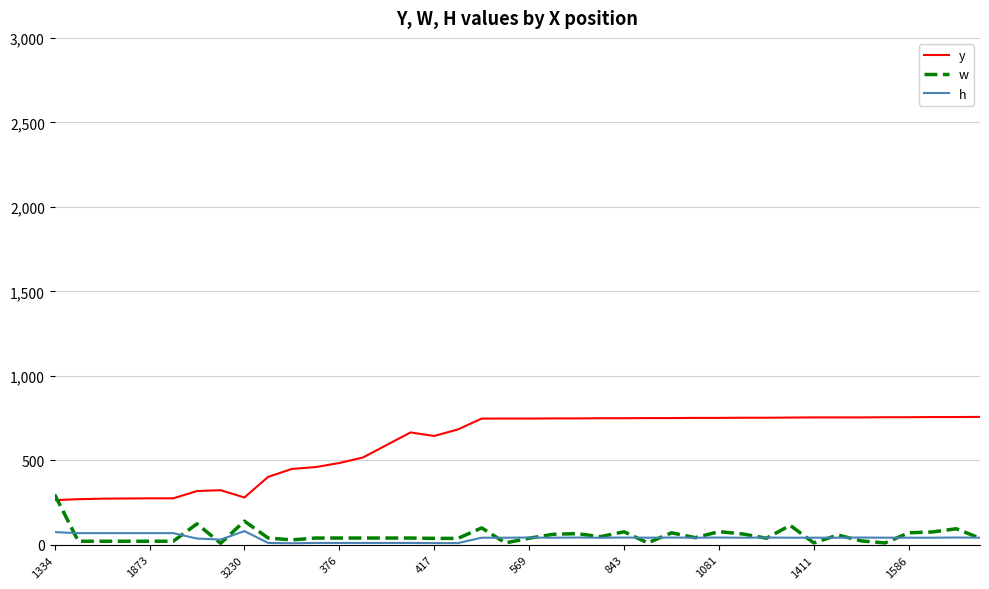

What is the minimum value for y?

264